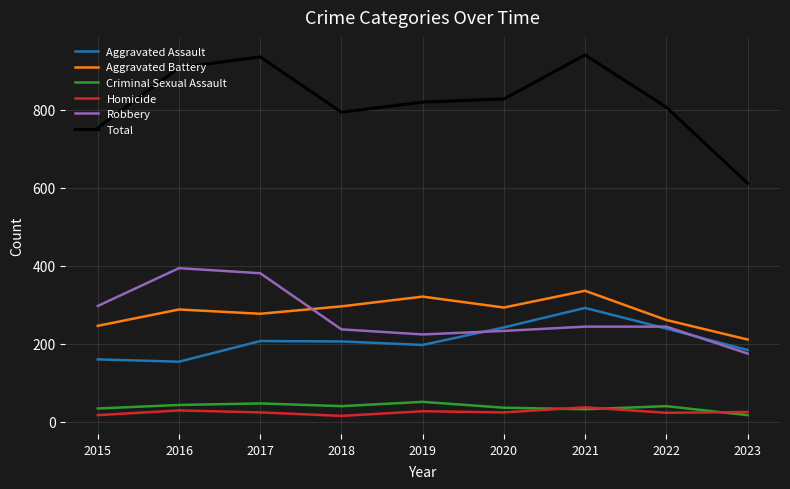

What is the difference between the highest and lowest values at 2020?

804